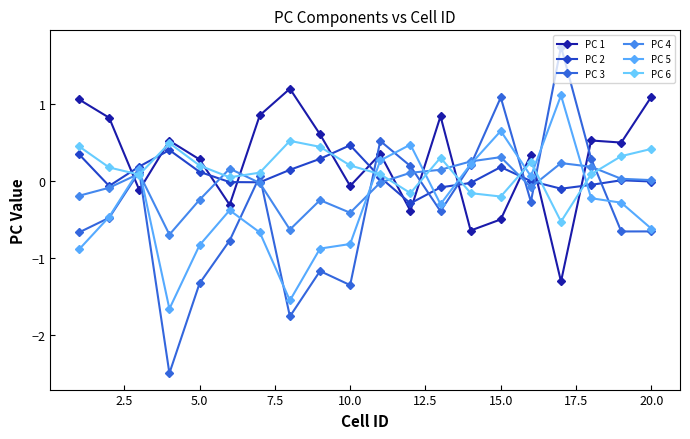

Count the number of categories in the chart.

20